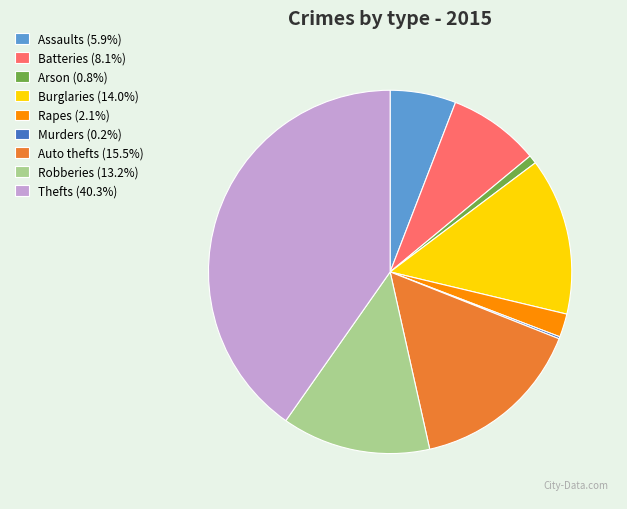

Does any single category account for the majority?

No